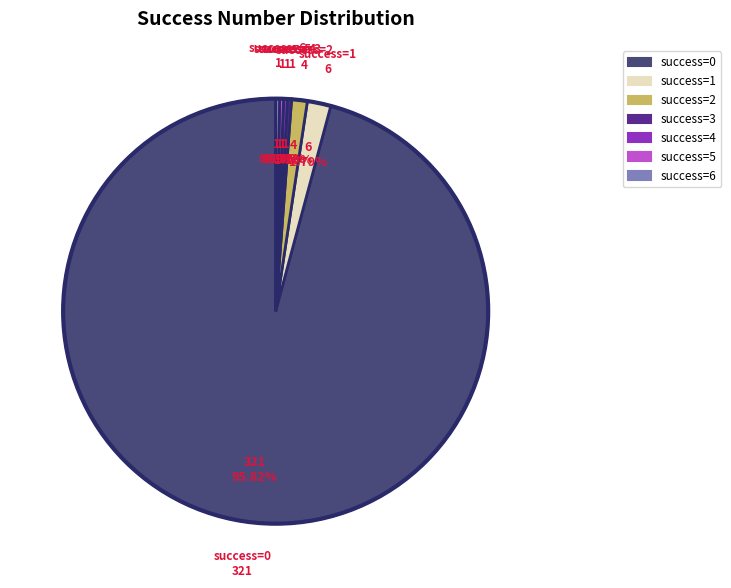

How many segments does this pie chart have?

7